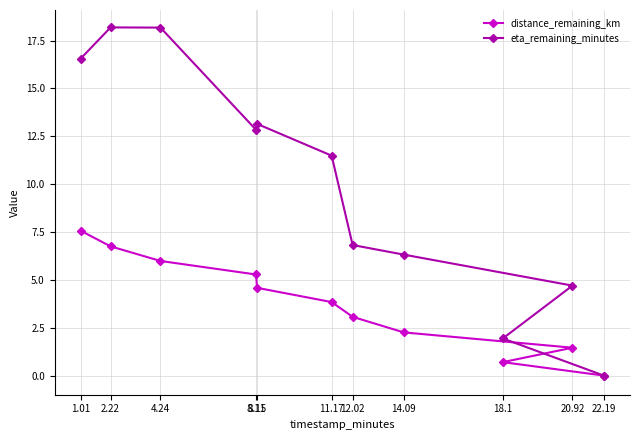

How many series are shown in this chart?

2